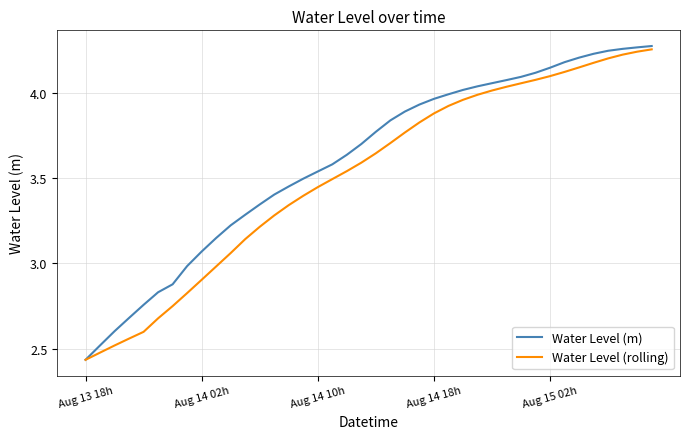

Which series has the largest total across all categories?

Water Level (m)